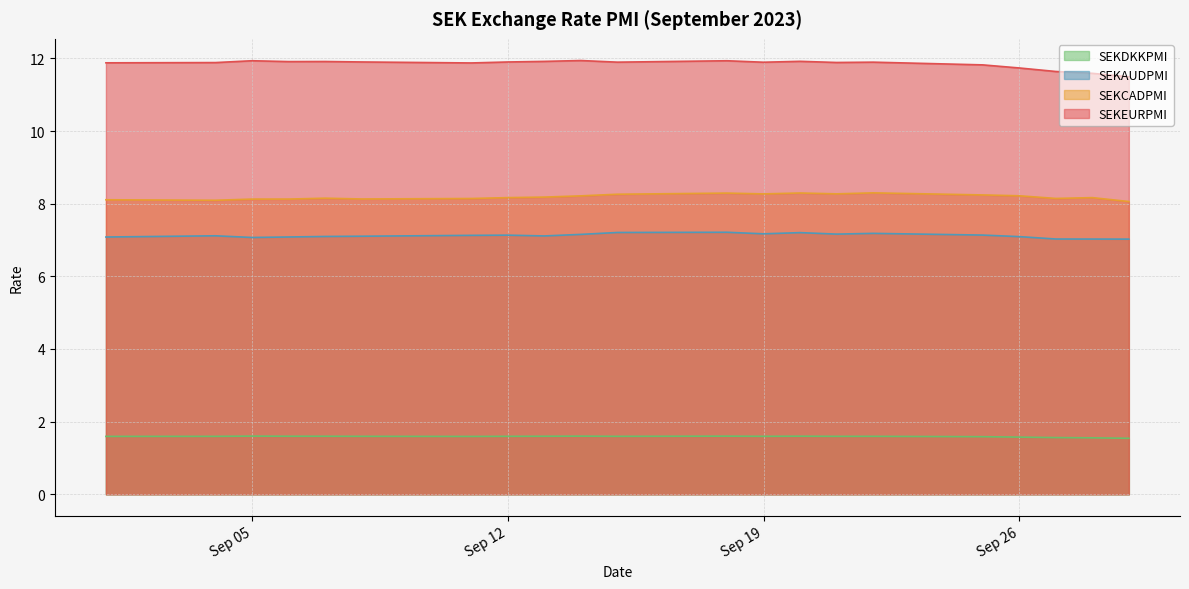

Between 2023-09-21 and 2023-09-28, which series saw the biggest shift?

SEKEURPMI